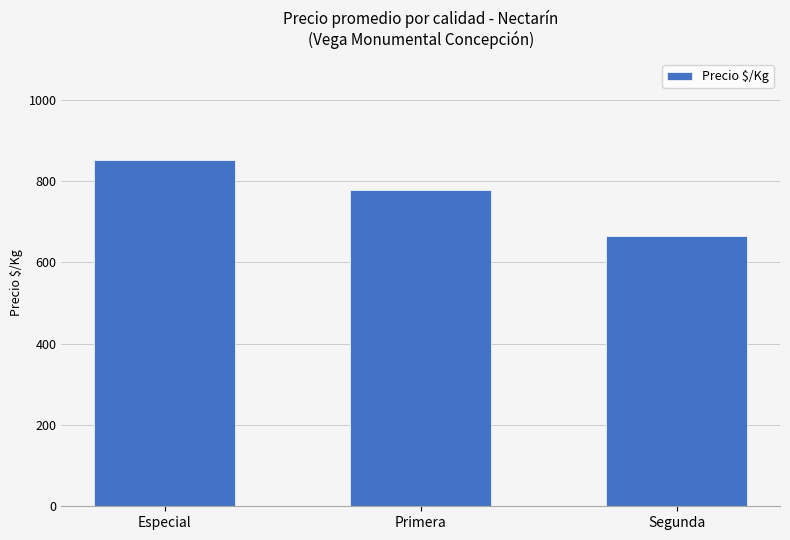

Between Segunda and Especial, which is larger?

Especial